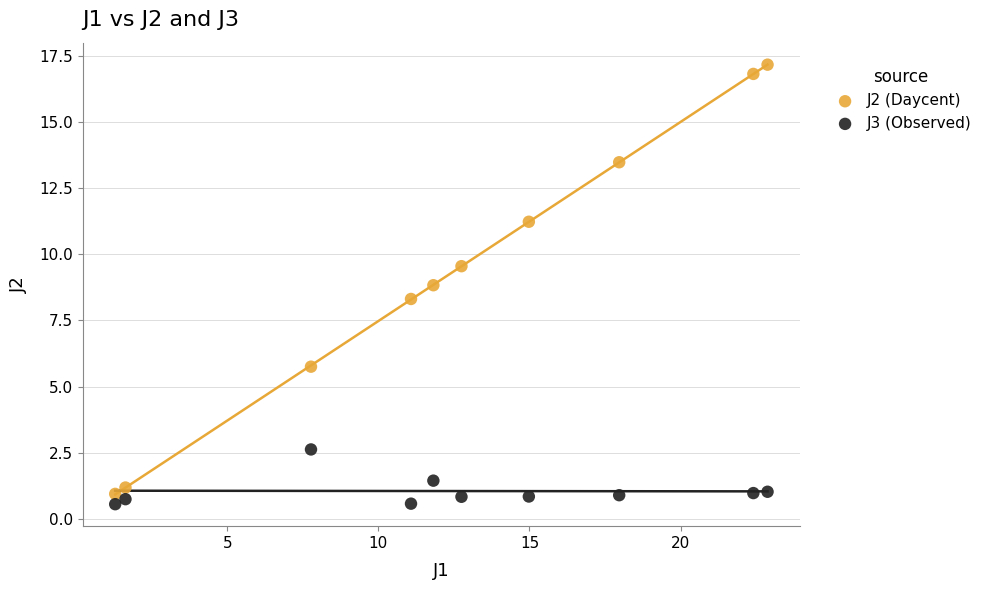

Across all series, what Y value is closest to 8?

8.3